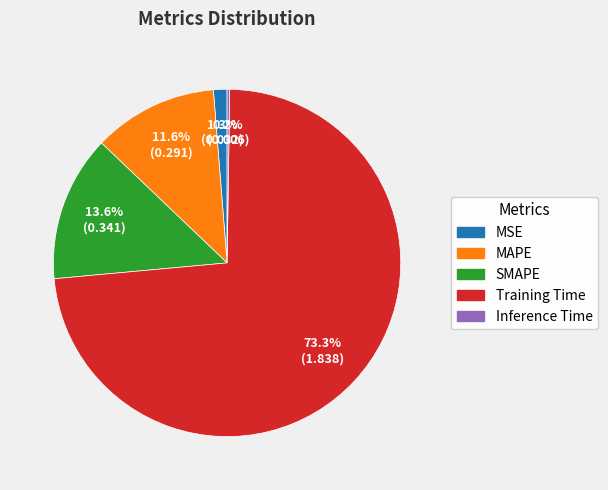

Does Training Time account for over 50% of the chart?

Yes